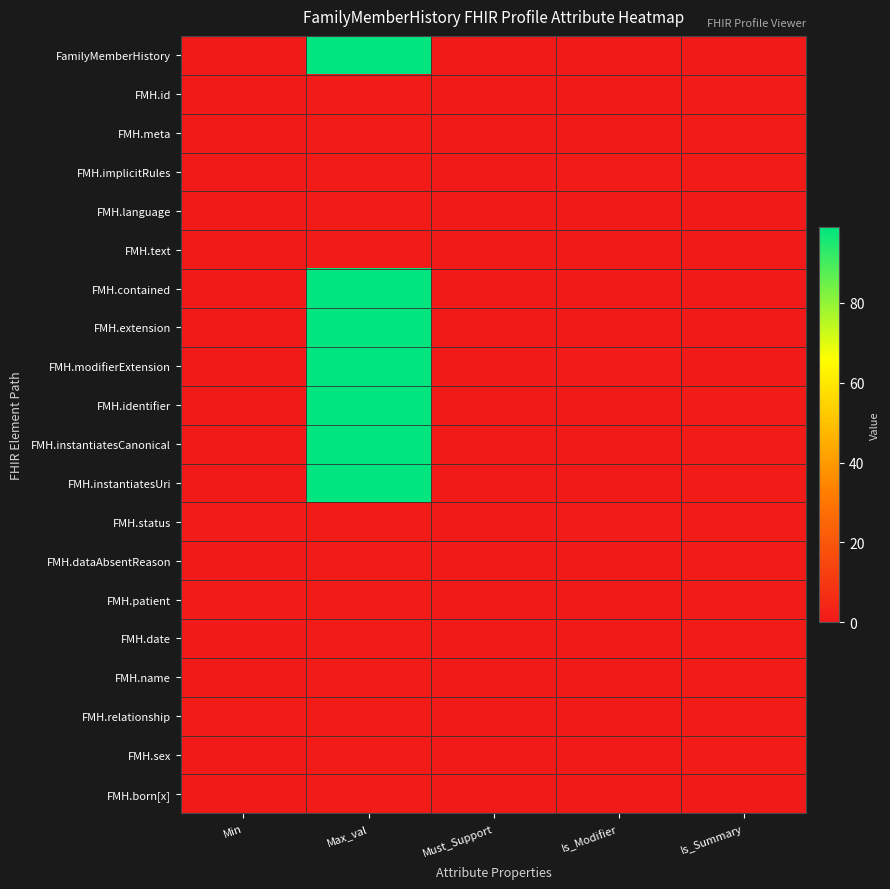

Reading left to right, list all the values displayed in this chart.

FamilyMemberHistory: Min=0	Max_val=99	Must_Support=0	Is_Modifier=0	Is_Summary=0
FMH.id: Min=0	Max_val=1	Must_Support=0	Is_Modifier=0	Is_Summary=1
FMH.meta: Min=0	Max_val=1	Must_Support=0	Is_Modifier=0	Is_Summary=1
FMH.implicitRules: Min=0	Max_val=1	Must_Support=0	Is_Modifier=1	Is_Summary=1
FMH.language: Min=0	Max_val=1	Must_Support=0	Is_Modifier=0	Is_Summary=0
FMH.text: Min=0	Max_val=1	Must_Support=0	Is_Modifier=0	Is_Summary=0
FMH.contained: Min=0	Max_val=99	Must_Support=0	Is_Modifier=0	Is_Summary=0
FMH.extension: Min=0	Max_val=99	Must_Support=0	Is_Modifier=0	Is_Summary=0
FMH.modifierExtension: Min=0	Max_val=99	Must_Support=0	Is_Modifier=1	Is_Summary=0
FMH.identifier: Min=0	Max_val=99	Must_Support=0	Is_Modifier=0	Is_Summary=1
FMH.instantiatesCanonical: Min=0	Max_val=99	Must_Support=0	Is_Modifier=0	Is_Summary=1
FMH.instantiatesUri: Min=0	Max_val=99	Must_Support=0	Is_Modifier=0	Is_Summary=1
FMH.status: Min=1	Max_val=1	Must_Support=0	Is_Modifier=1	Is_Summary=1
FMH.dataAbsentReason: Min=0	Max_val=1	Must_Support=0	Is_Modifier=0	Is_Summary=1
FMH.patient: Min=1	Max_val=1	Must_Support=0	Is_Modifier=0	Is_Summary=1
FMH.date: Min=0	Max_val=1	Must_Support=0	Is_Modifier=0	Is_Summary=1
FMH.name: Min=0	Max_val=1	Must_Support=0	Is_Modifier=0	Is_Summary=1
FMH.relationship: Min=1	Max_val=1	Must_Support=0	Is_Modifier=0	Is_Summary=1
FMH.sex: Min=0	Max_val=1	Must_Support=0	Is_Modifier=0	Is_Summary=1
FMH.born[x]: Min=0	Max_val=1	Must_Support=0	Is_Modifier=0	Is_Summary=0